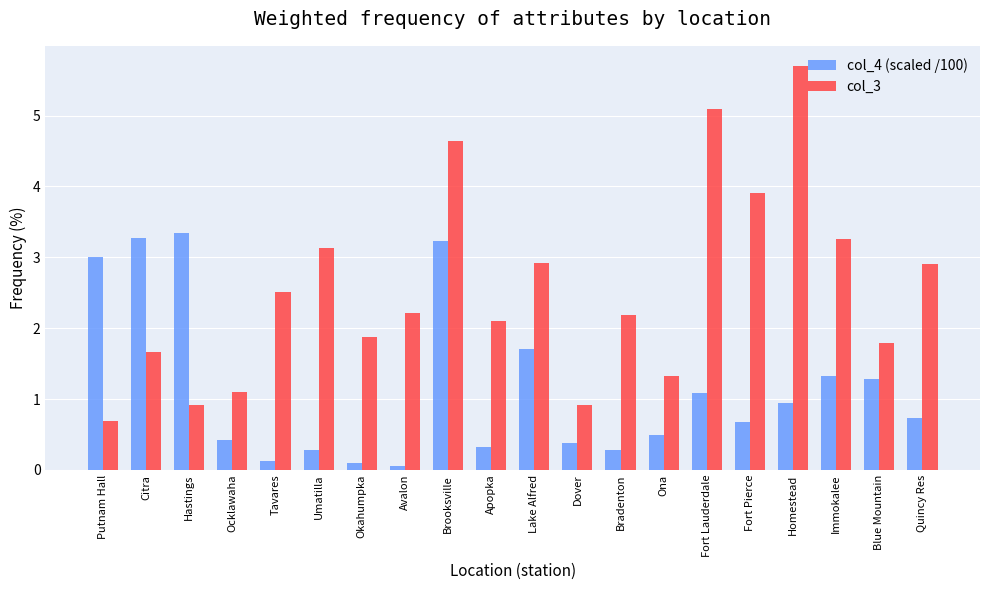

Between Ocklawaha and Blue Mountain, which series saw the biggest shift?

col_4 (scaled /100)